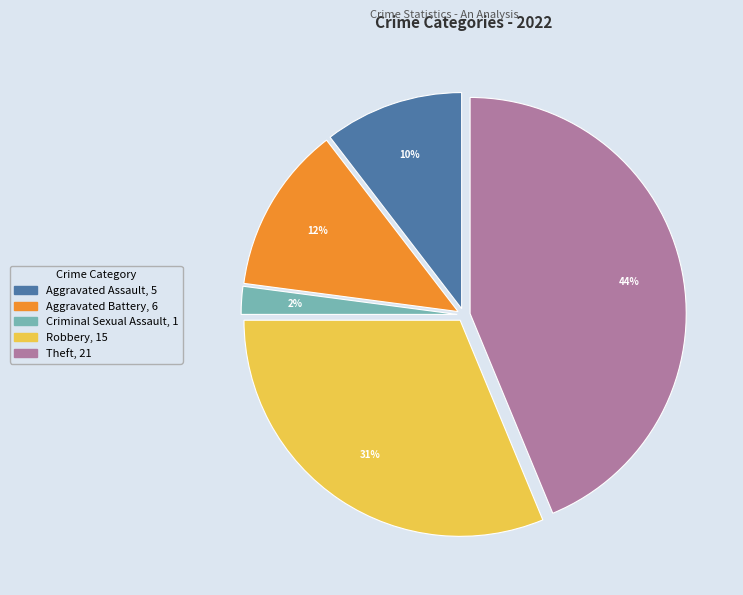

To the nearest percent, what is the difference between the largest and smallest slice percentages?

42%